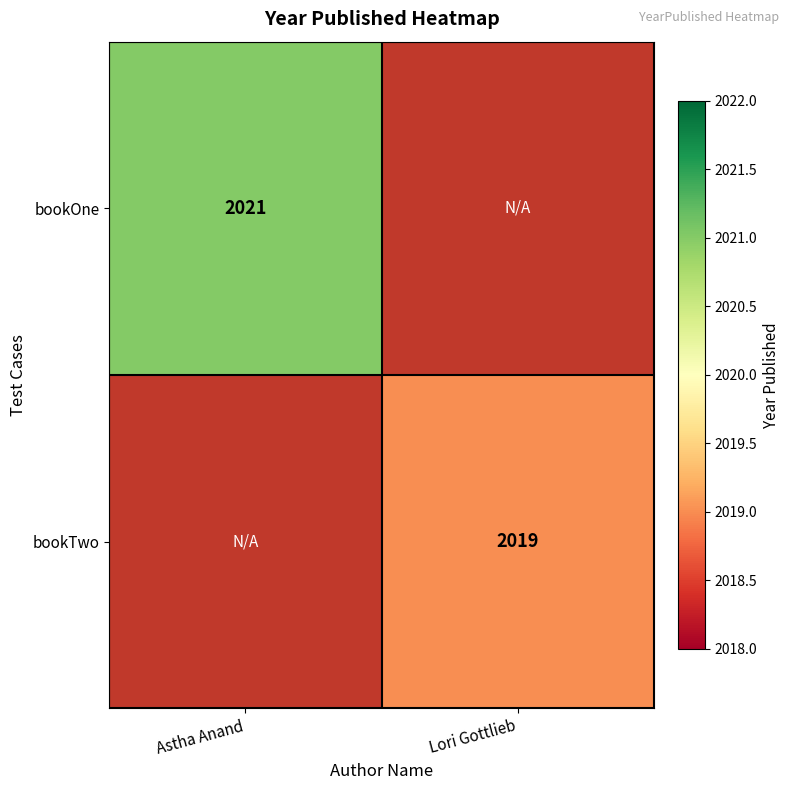

Is it true that bookOne equals 2021 at Astha Anand?

True